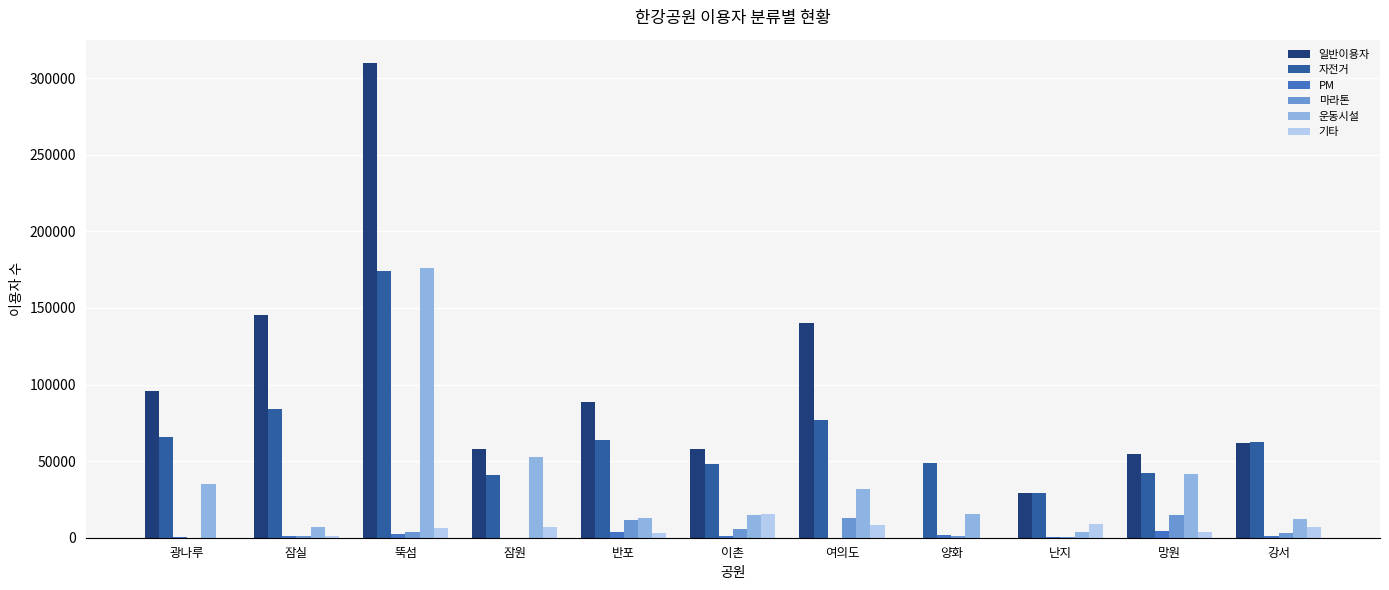

The value of 운동시설 at 이촌 is 14885. True or false?

True